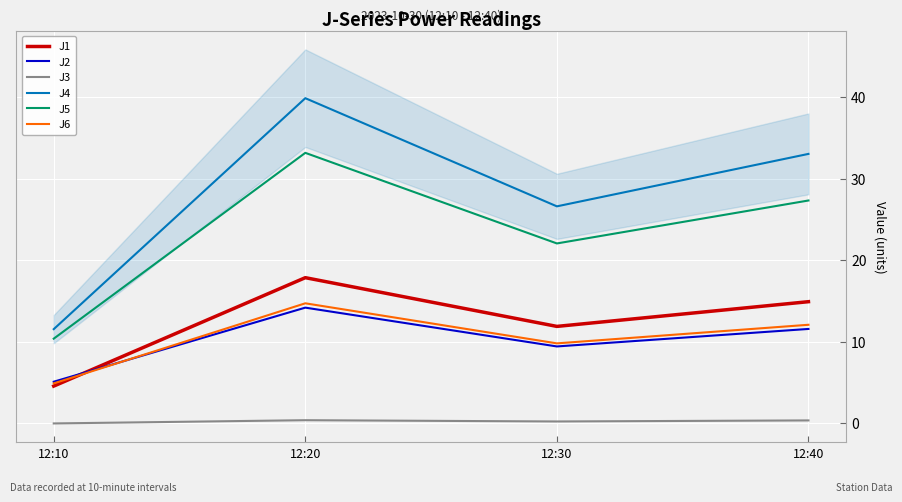

Which series has the largest total across all categories?

J4